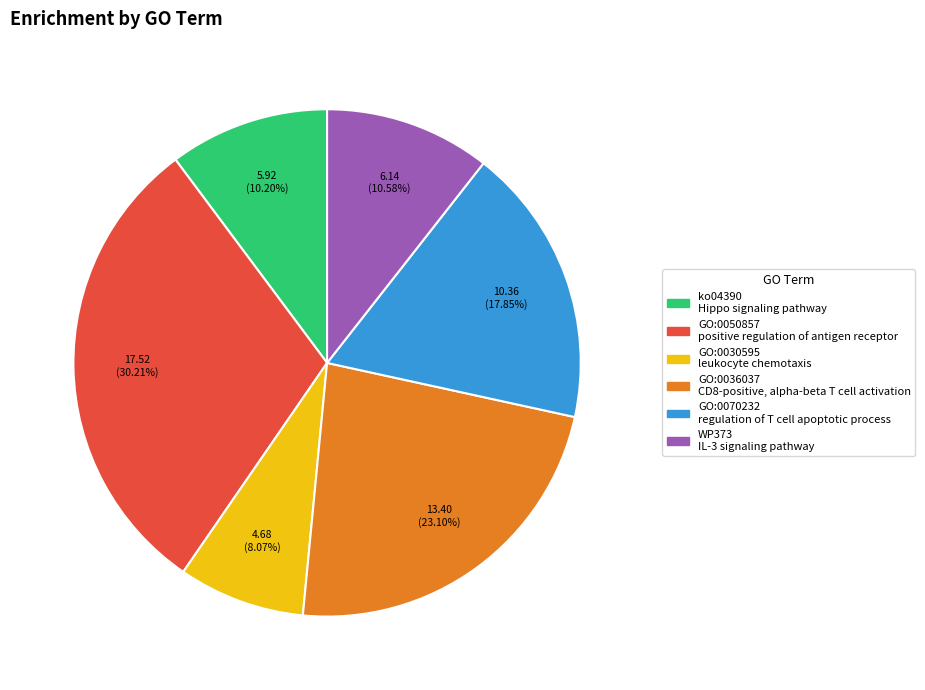

Is there any slice that represents more than half of the pie?

No